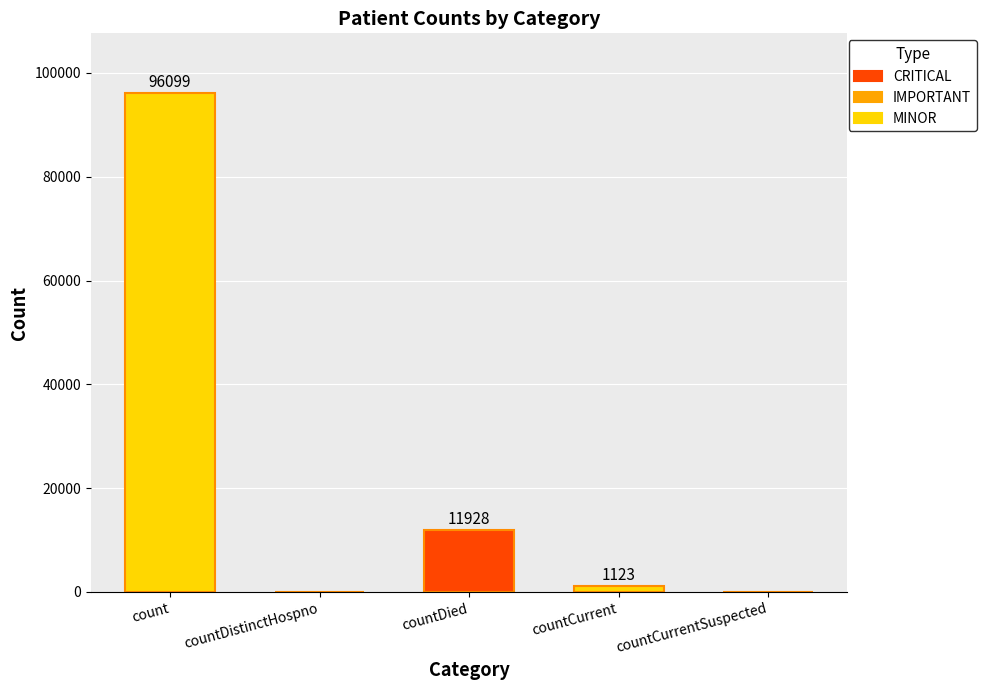

At which label is the value closest to 48049?

countDied